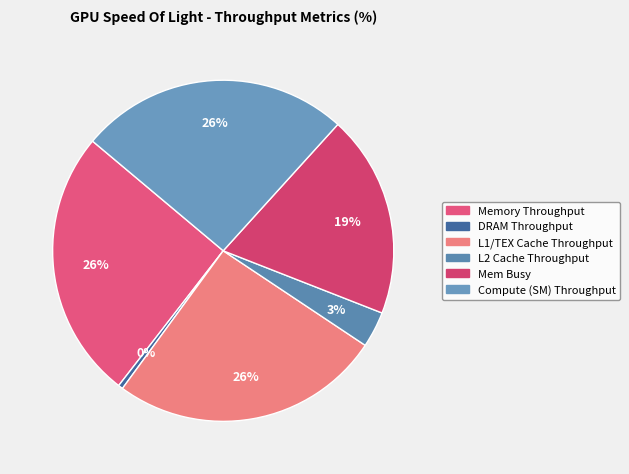

Count the number of slices in the pie.

6